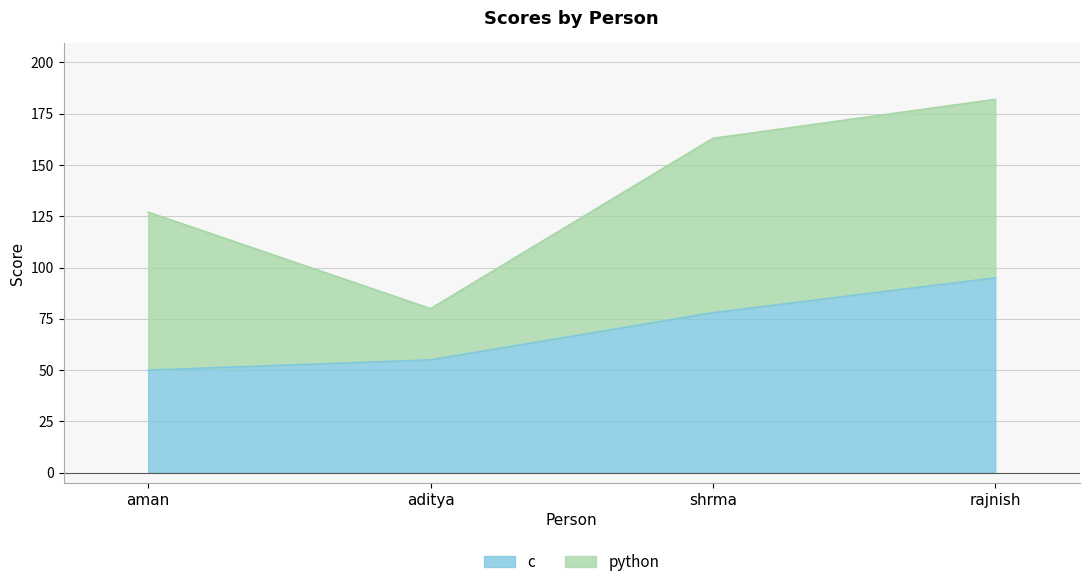

Is it true that c equals 108 at shrma?

False